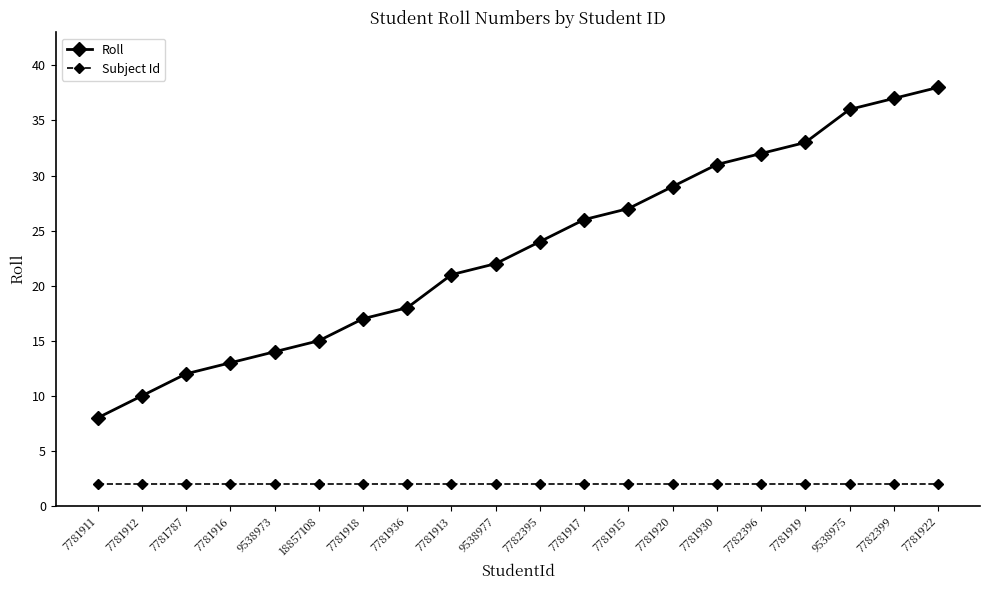

Is this an area chart (filled region under the line)?

No